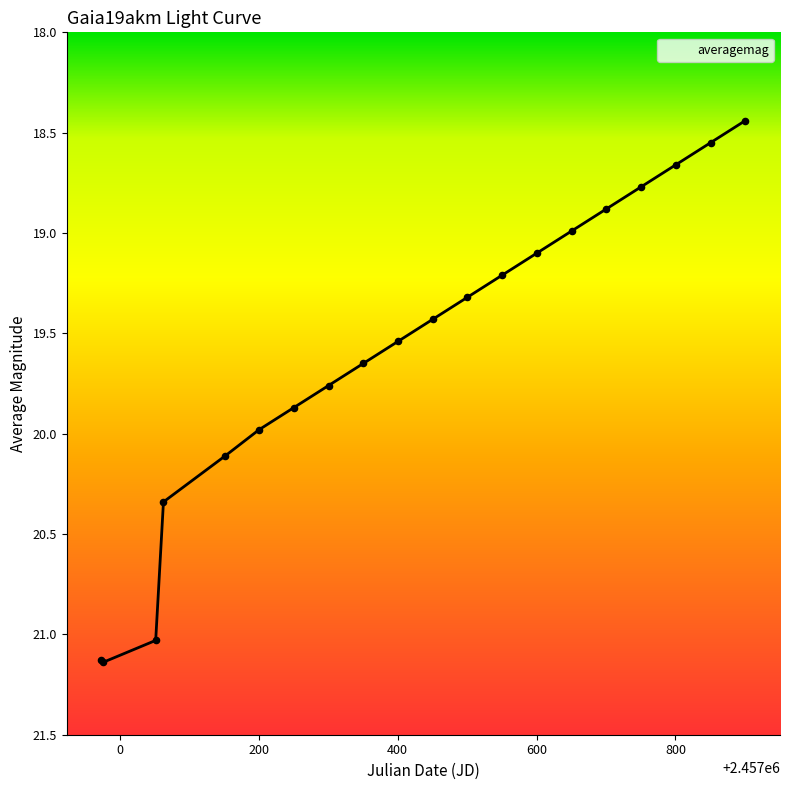

What is the change in value from −200 to 17?

-2.5